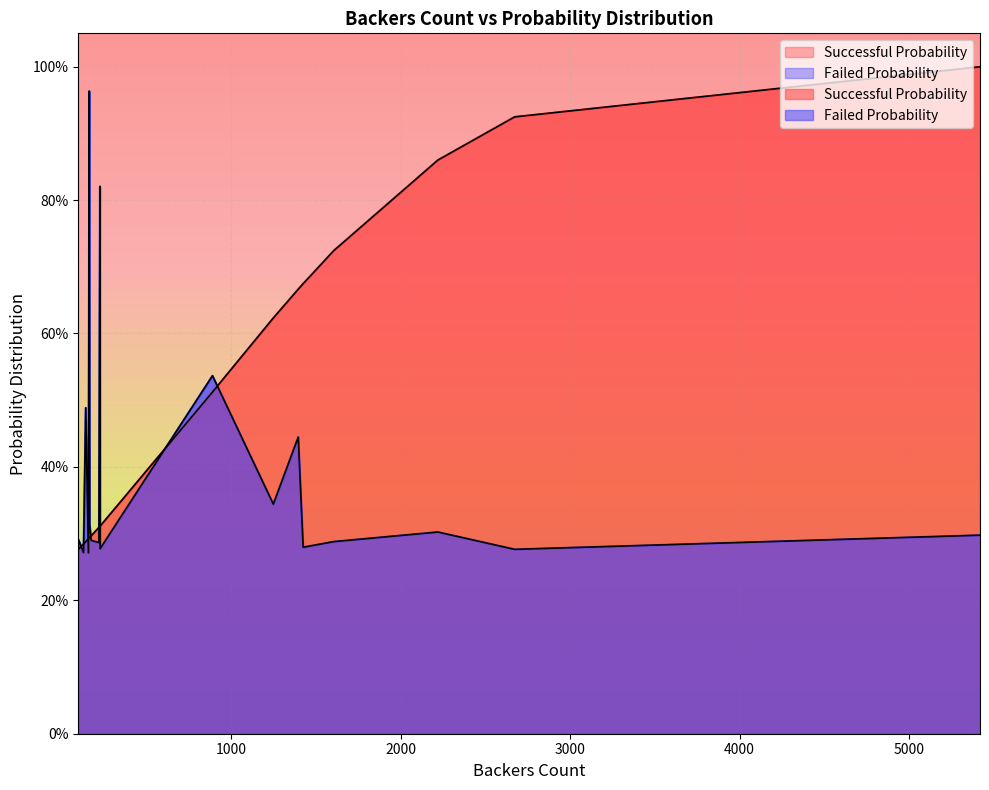

What is the greatest value displayed?

1.0